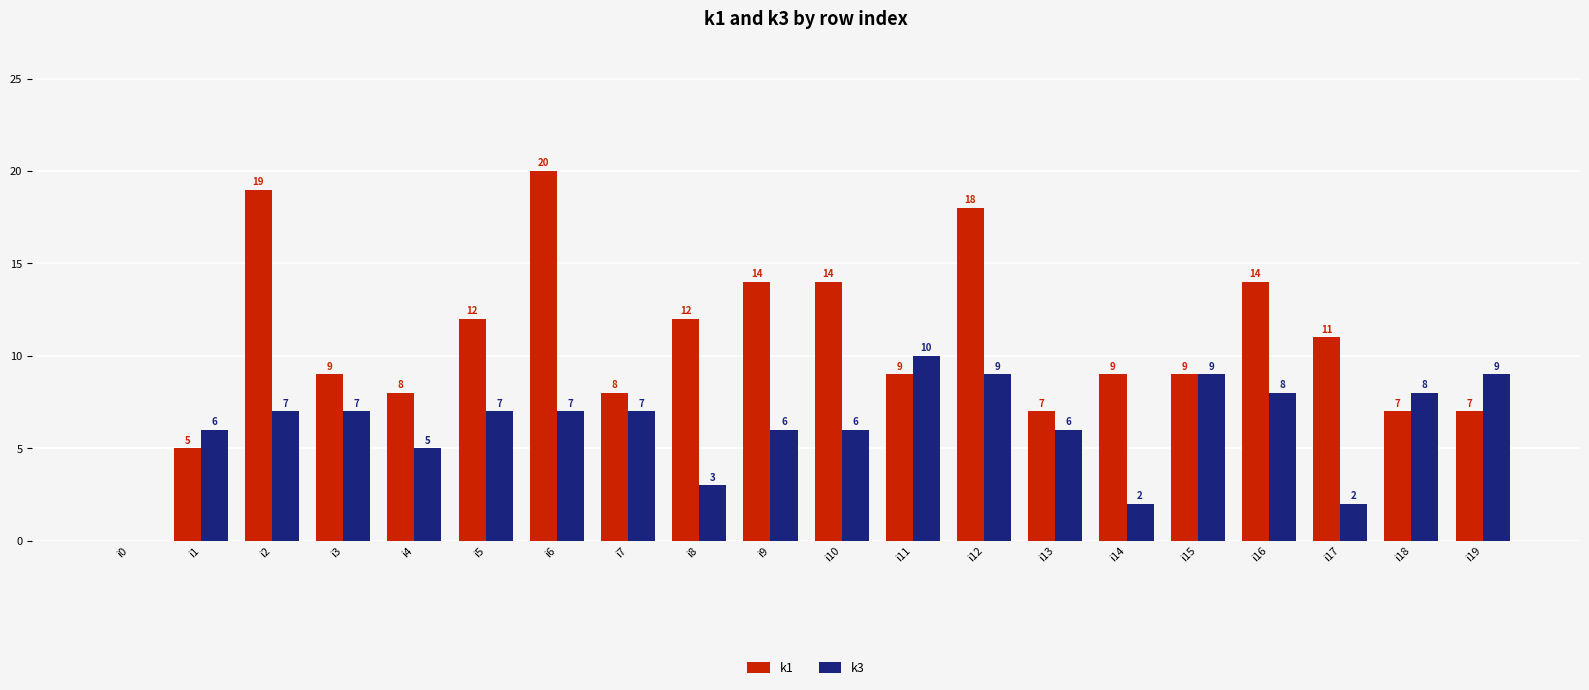

How many groups of bars are there?

20